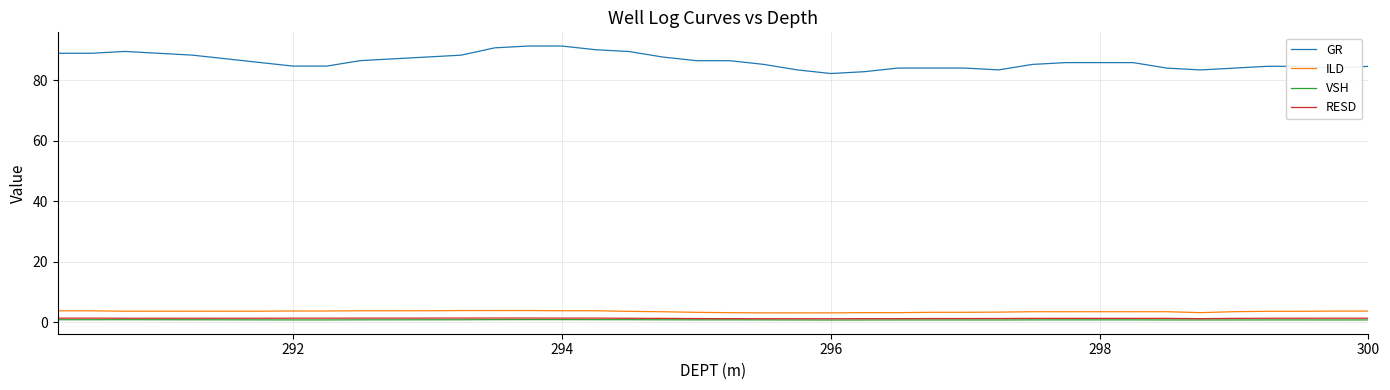

True or false: ILD and VSH intersect in this chart.

False